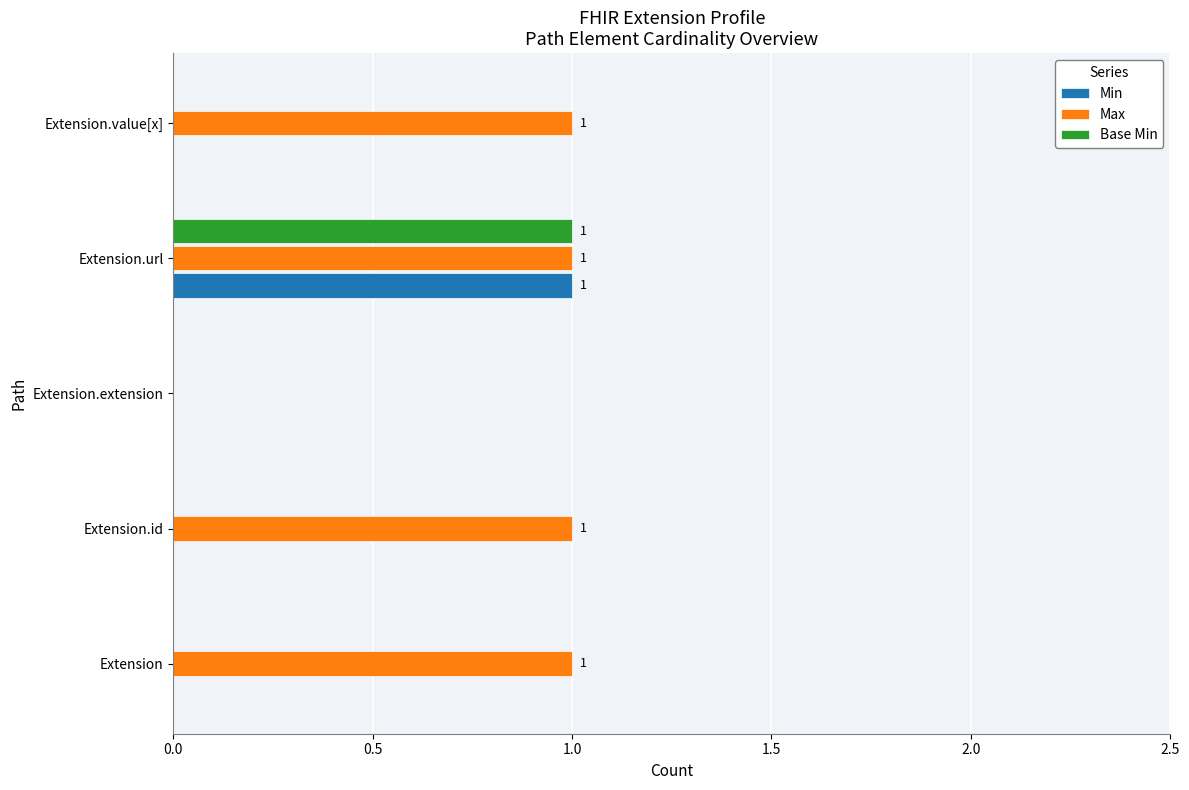

True or false: Base Min has a value of 1 at Extension.id.

False